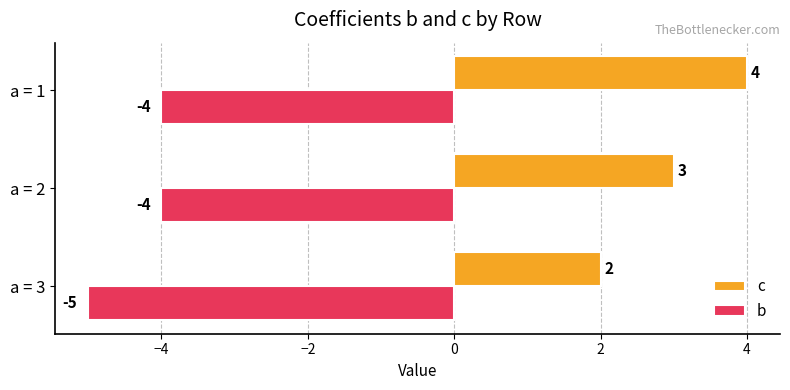

At which category does the chart reach its minimum across all series?

a = 3